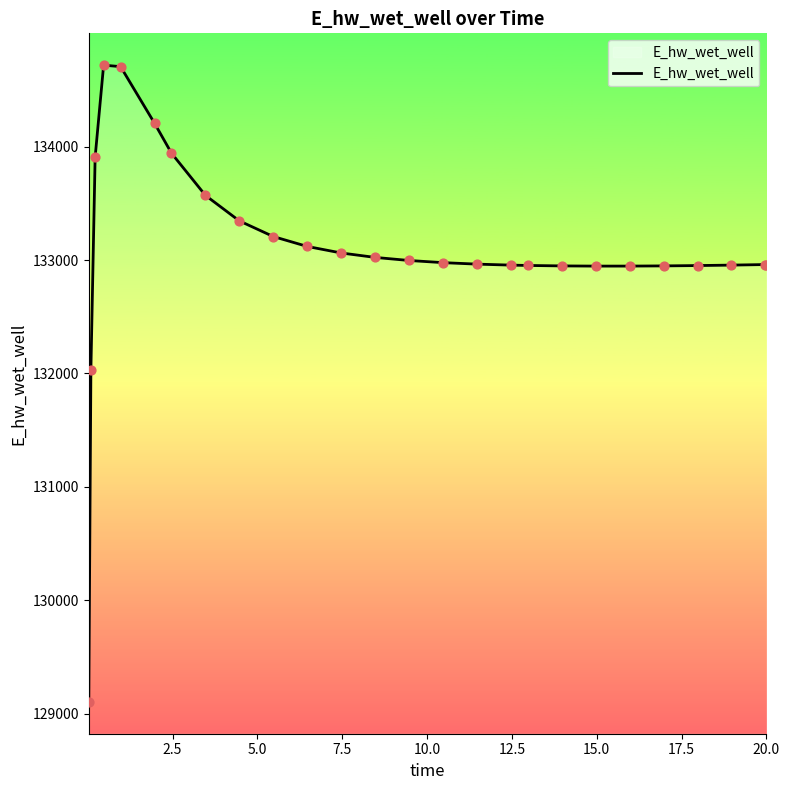

What is the smallest value displayed?

129103.8